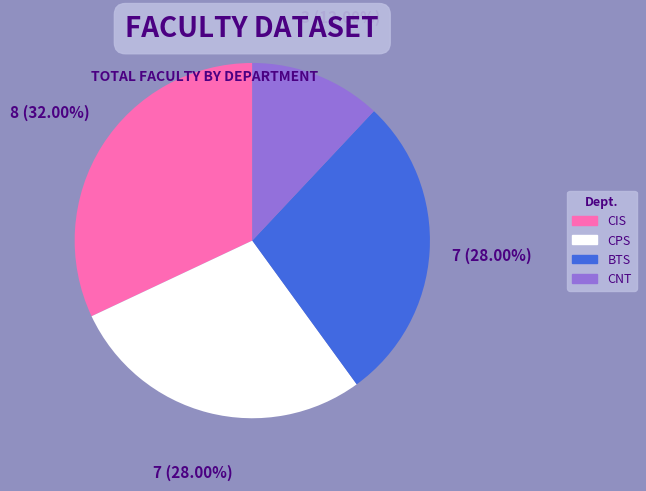

How many segments does this pie chart have?

4